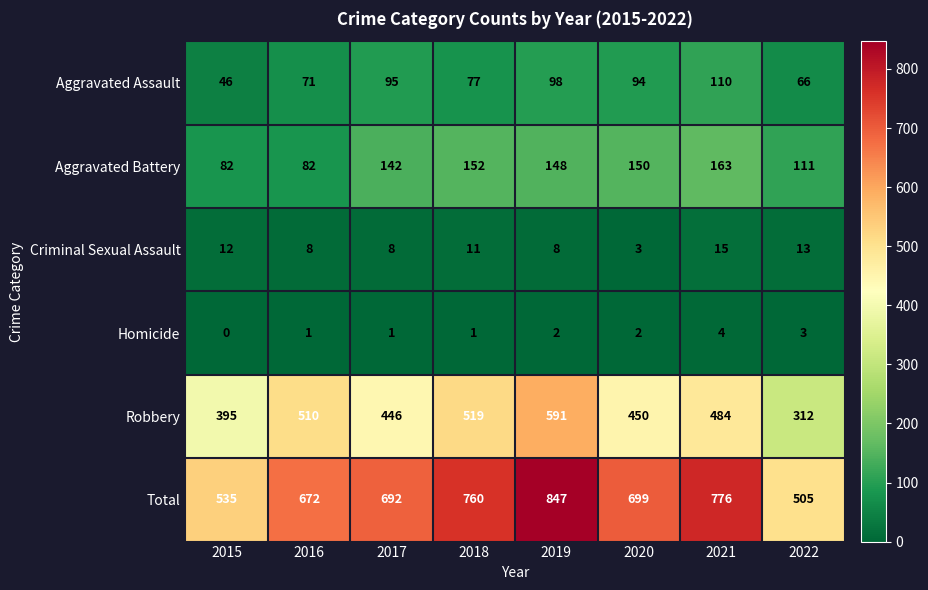

What is the sum of the Total values at 2017 and 2015?

1227